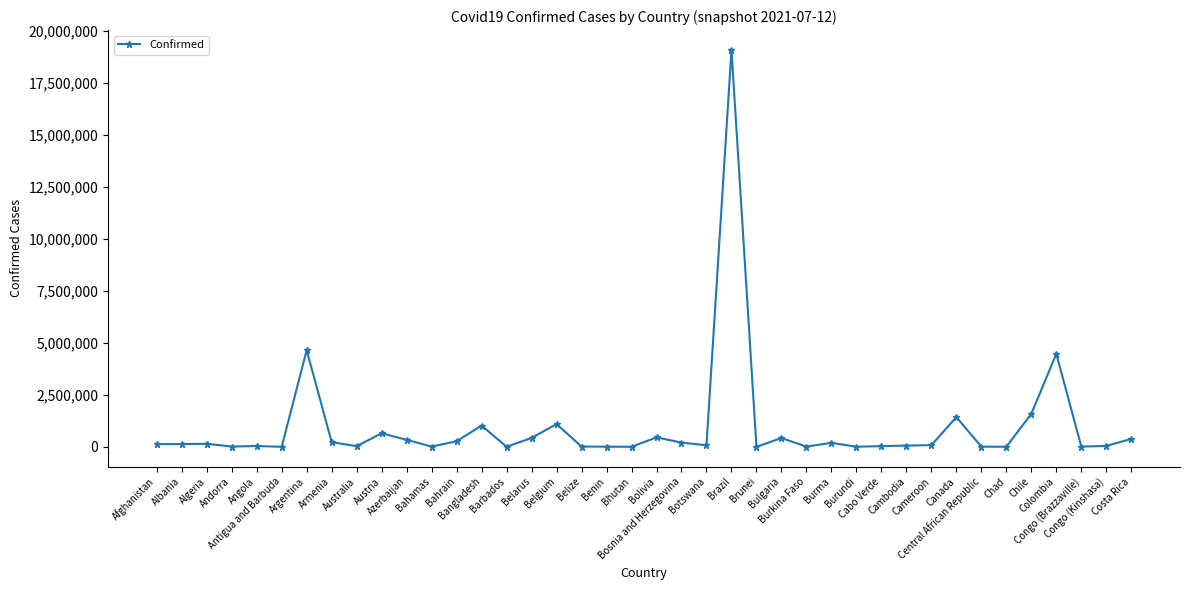

What is the maximum value shown in the chart?

19089940